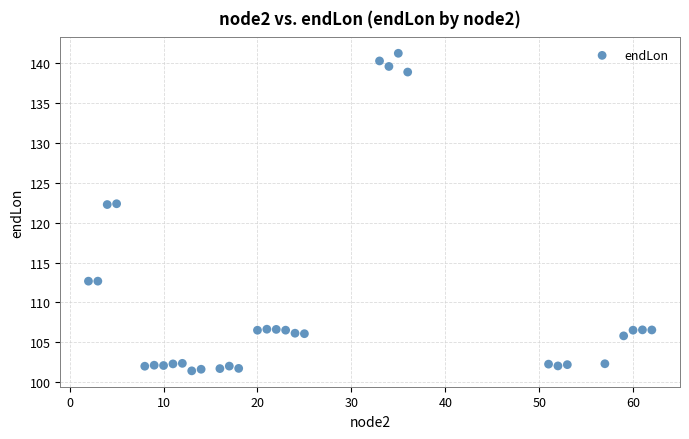

What is the range of X values (max minus min)?

60.0